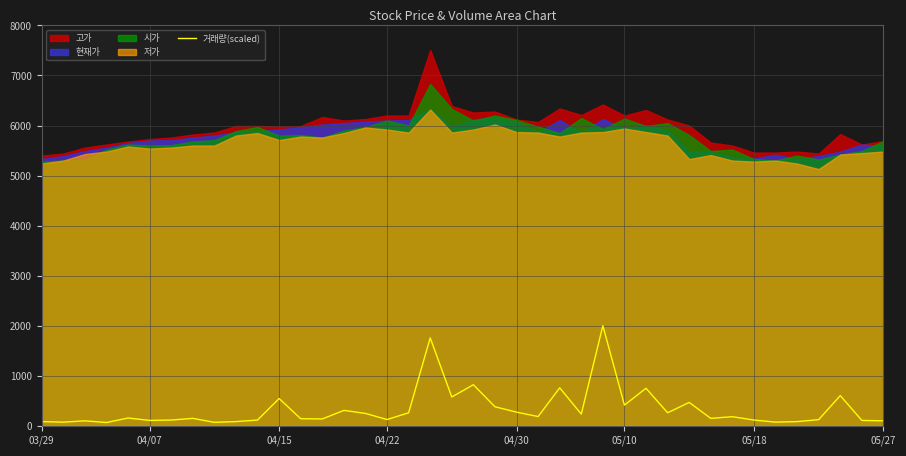

Count the number of categories in the chart.

40